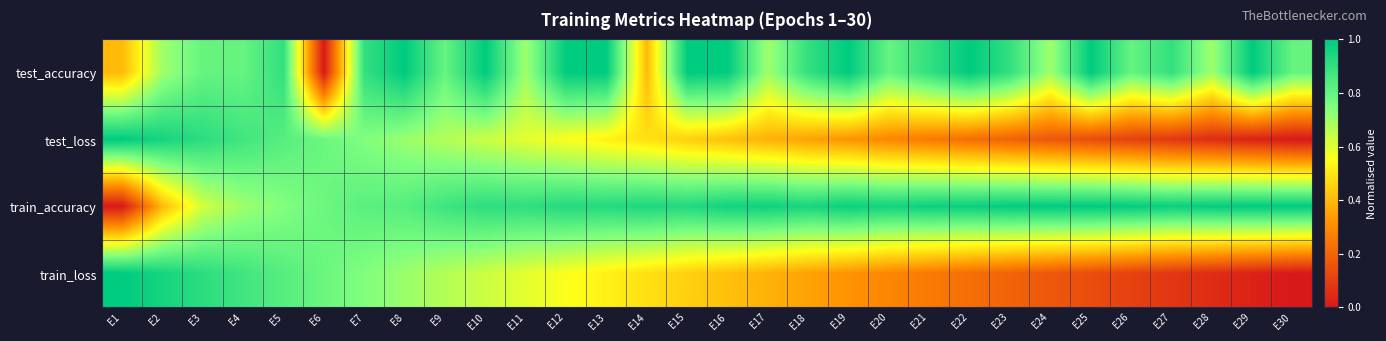

What is the spread (max minus min) of values at E2?

0.6